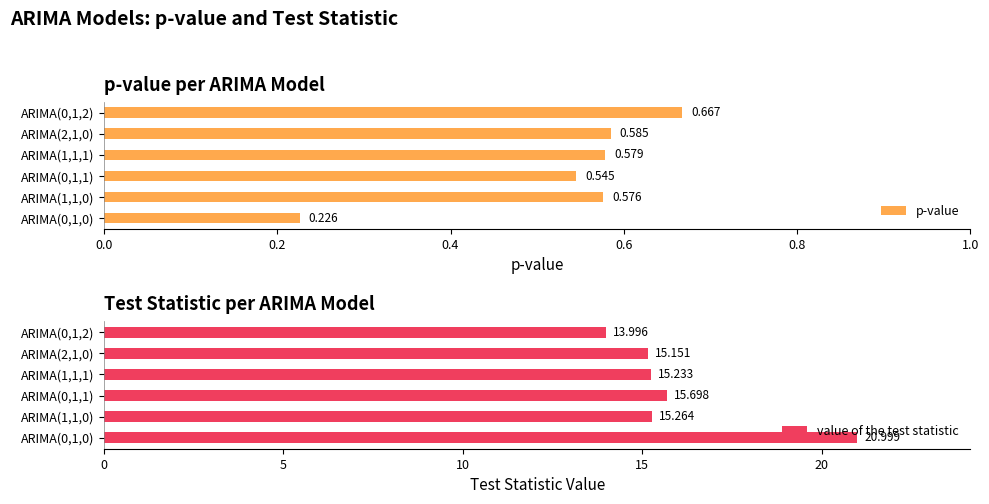

Count the p-value values in the range 0 to 1.

6